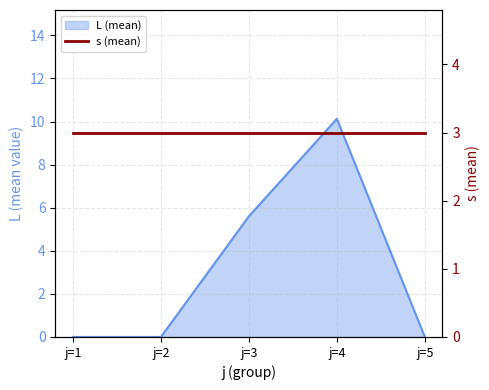

True or false: the data shows 0.0 at j=2.

True